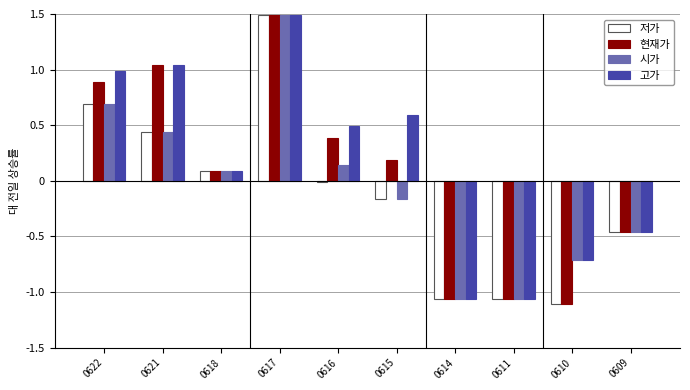

Which label corresponds to the largest value in the chart?

0617